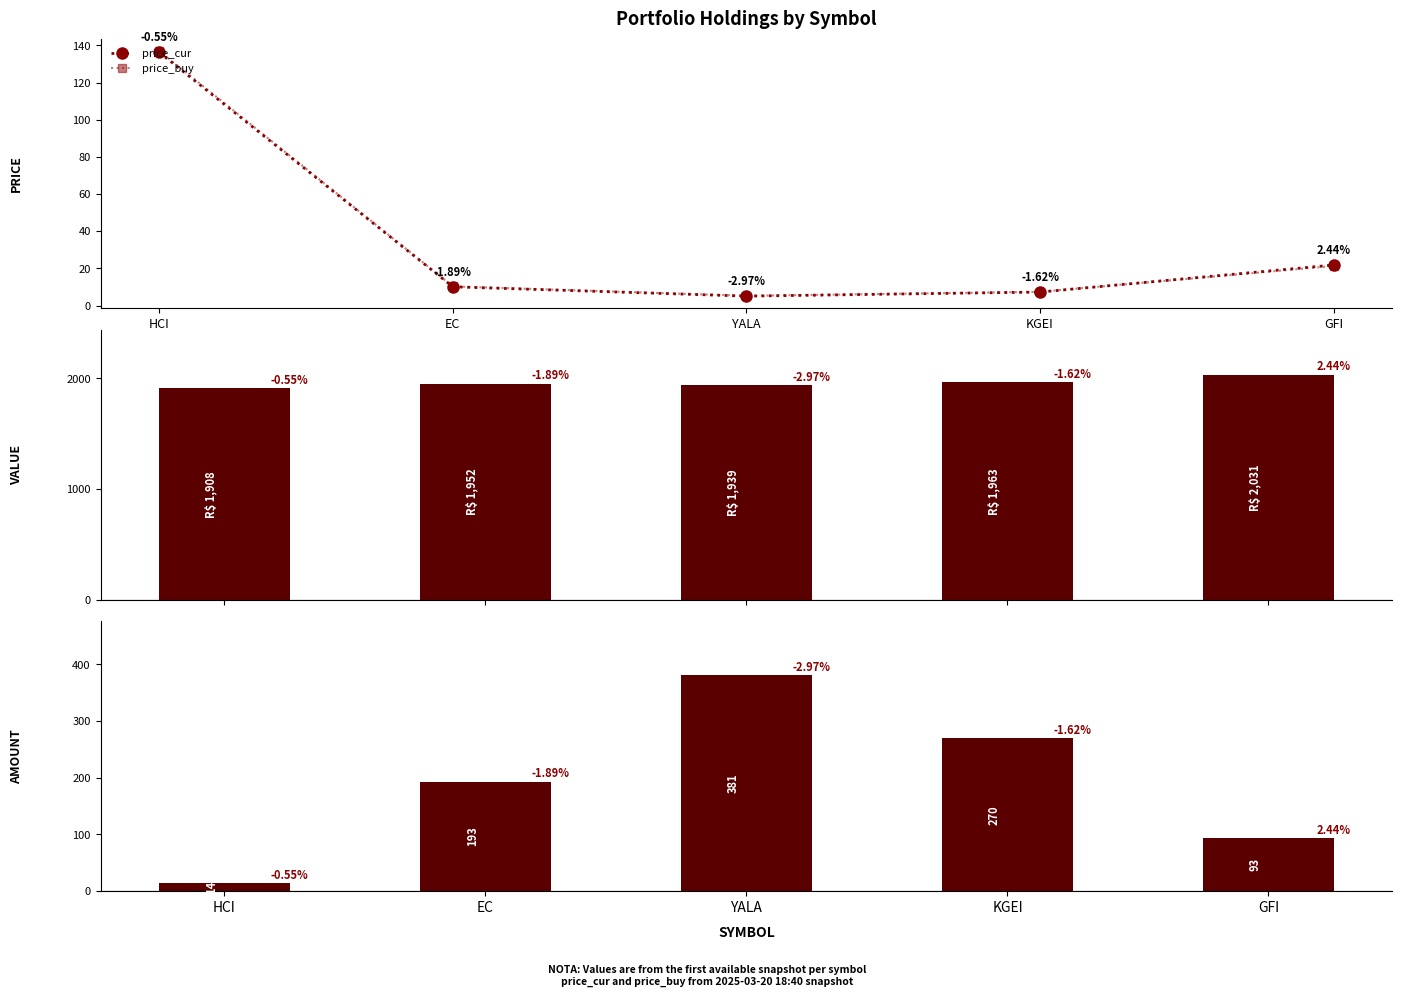

Where does the price_buy series first go above 10?

HCI